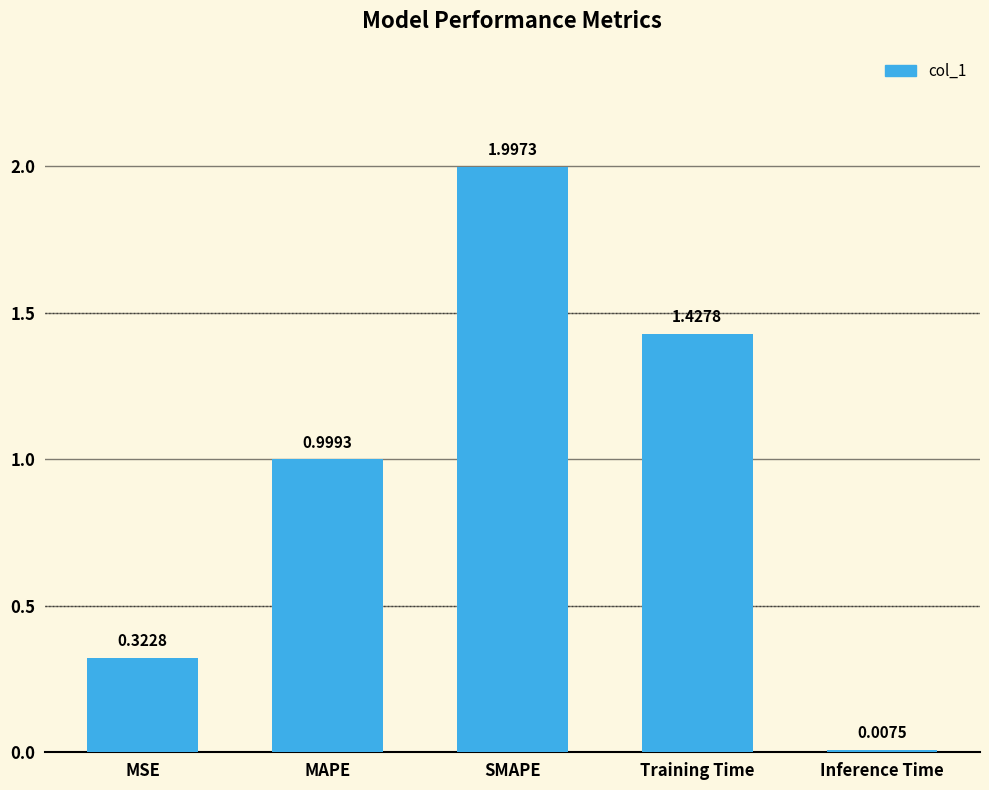

What is the greatest value displayed?

2.0